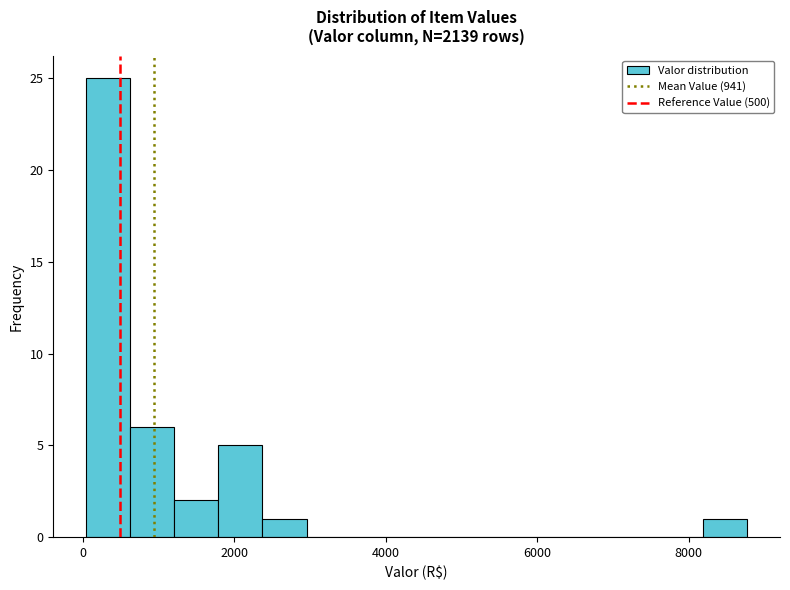

Read against the x-axis, roughly where is the centre of the tallest bar?

400